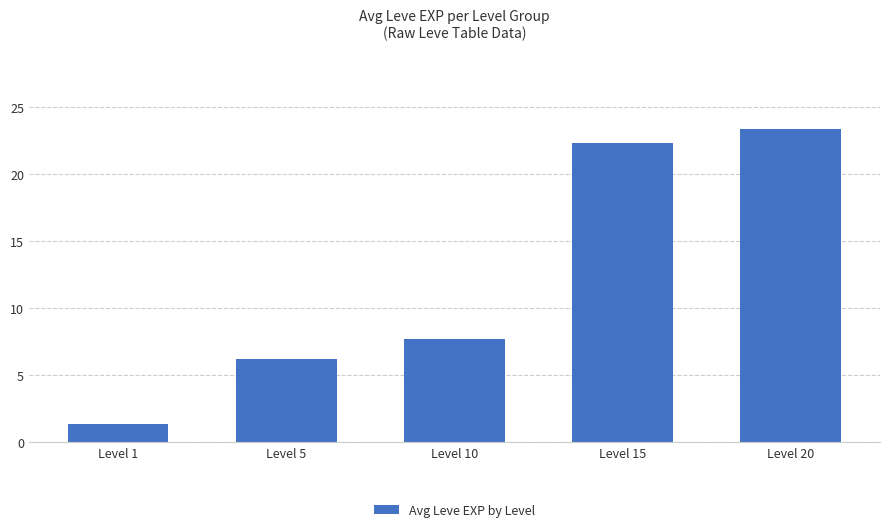

Rank the categories by value from highest to lowest.

Level 20, Level 15, Level 10, Level 5, Level 1